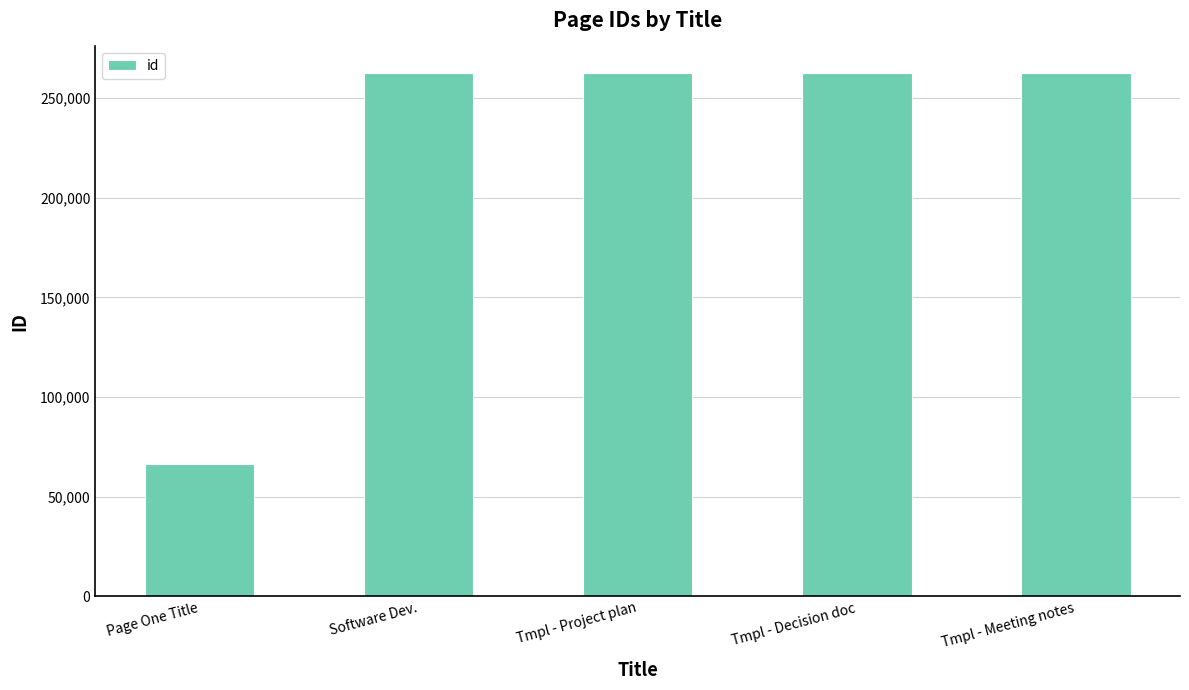

What position from the right is Tmpl - Meeting notes?

1